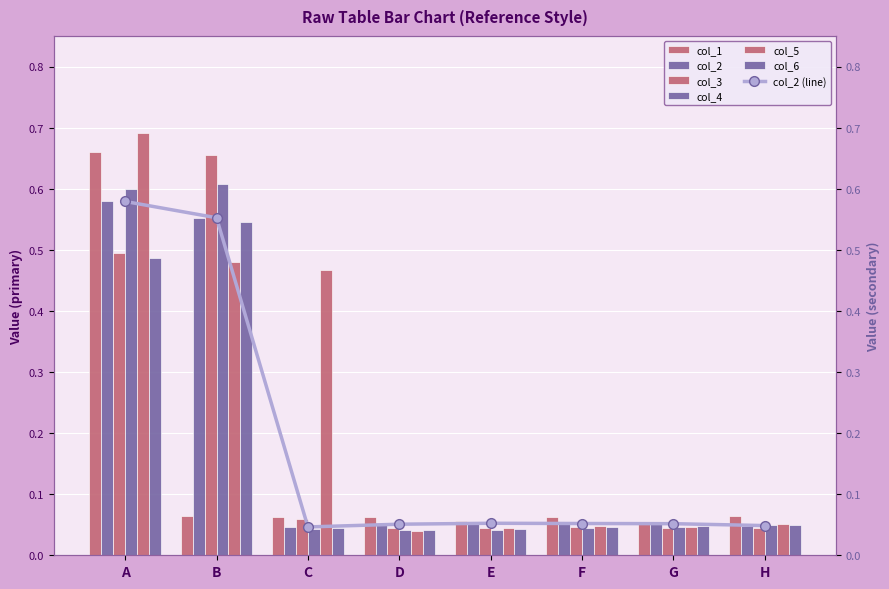

How many series are shown in this chart?

6